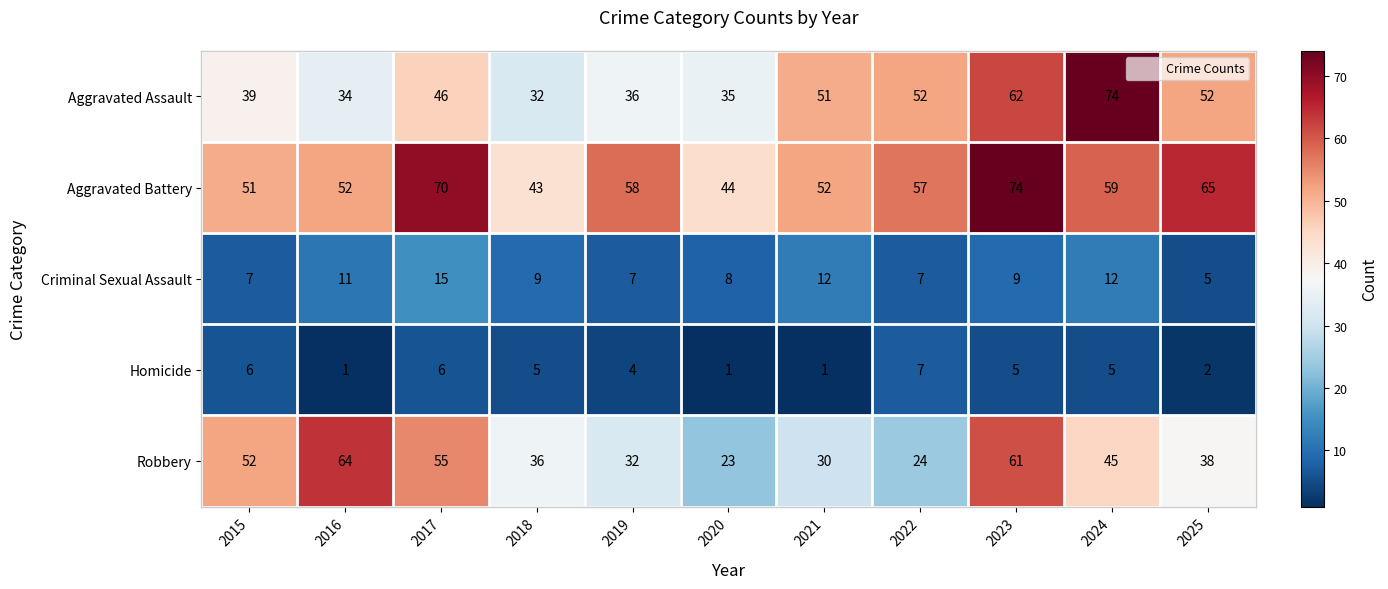

At 2024, list the series in order from largest to smallest.

Aggravated Assault, Aggravated Battery, Robbery, Criminal Sexual Assault, Homicide